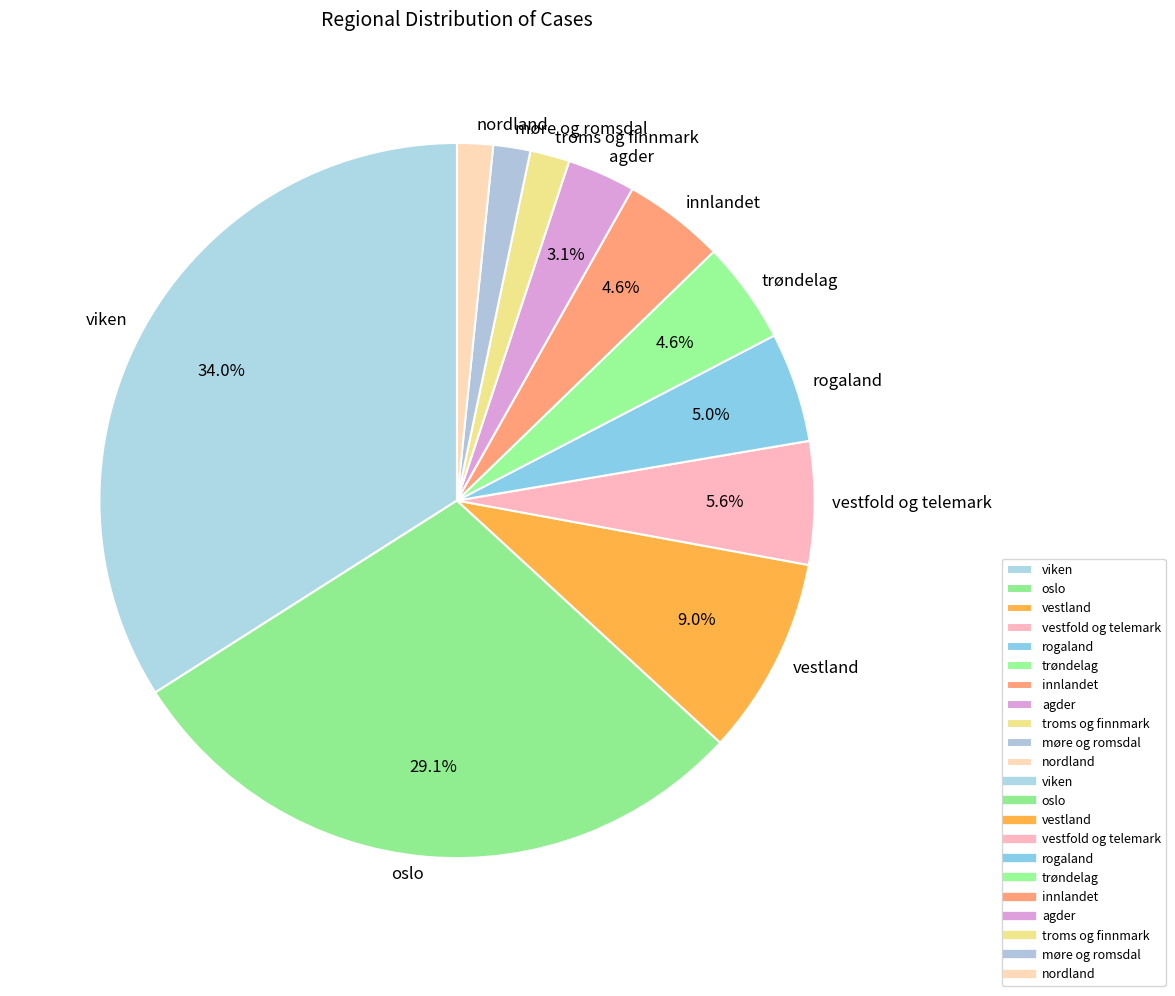

Do innlandet and trøndelag together represent more than half of the pie?

No